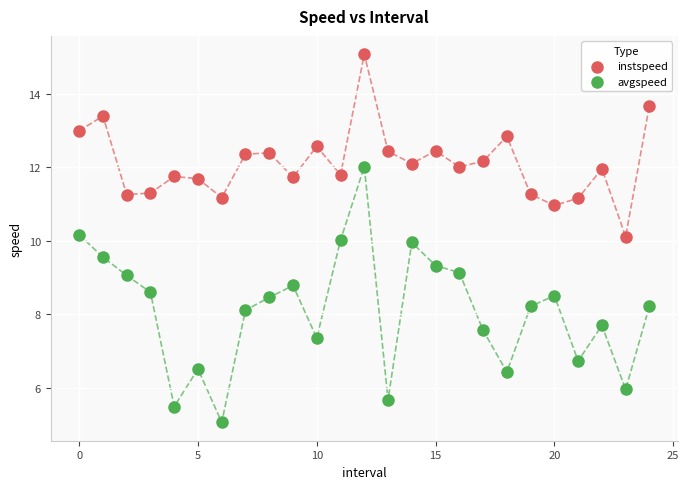

Which series contains the lowest Y value?

avgspeed